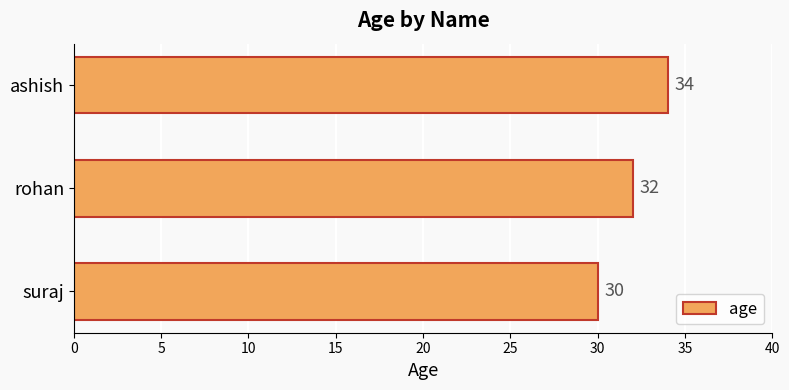

Count the values in the range 30 to 34.

3